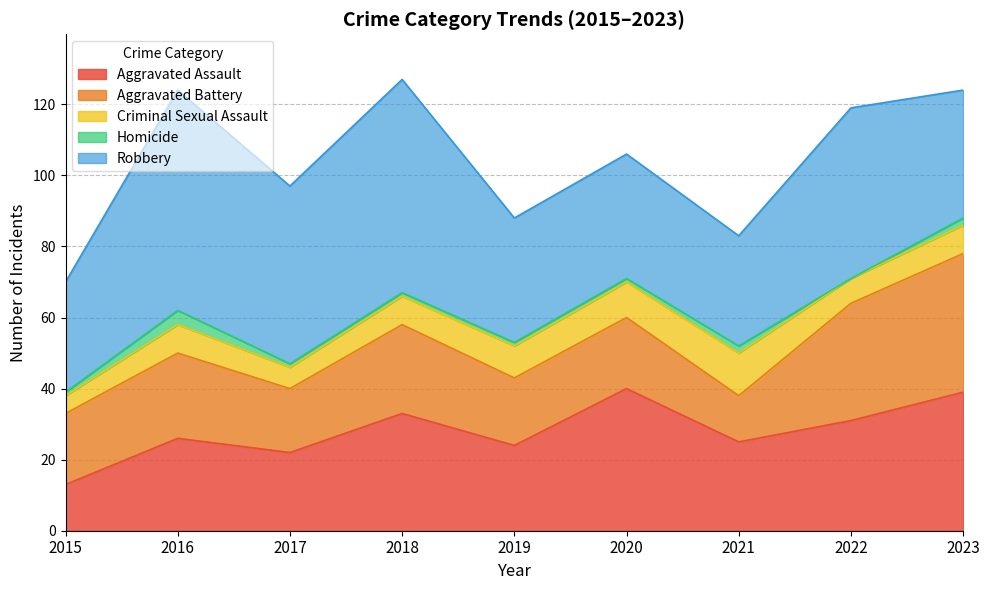

What is the average value of the Aggravated Battery series?

23